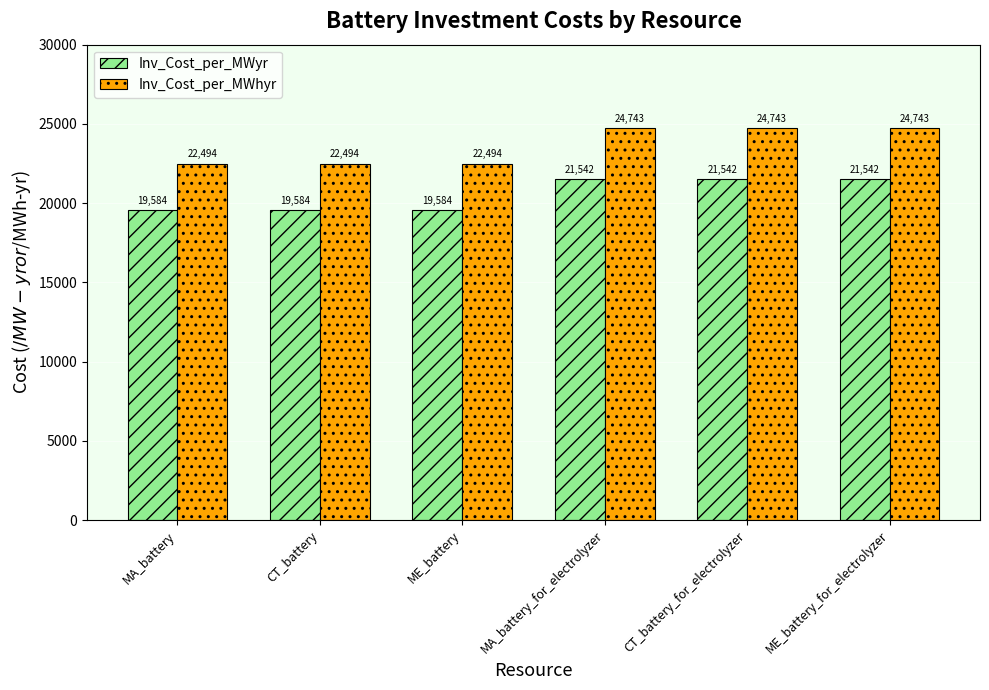

The value of Inv_Cost_per_MWyr at CT_battery_for_electrolyzer is 11722. True or false?

False